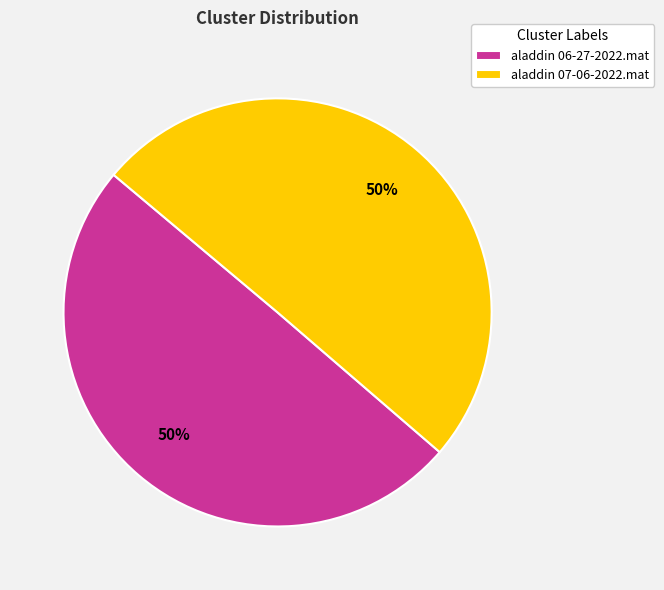

The aladdin 07-06-2022.mat slice represents 39% of the pie. True or false?

False